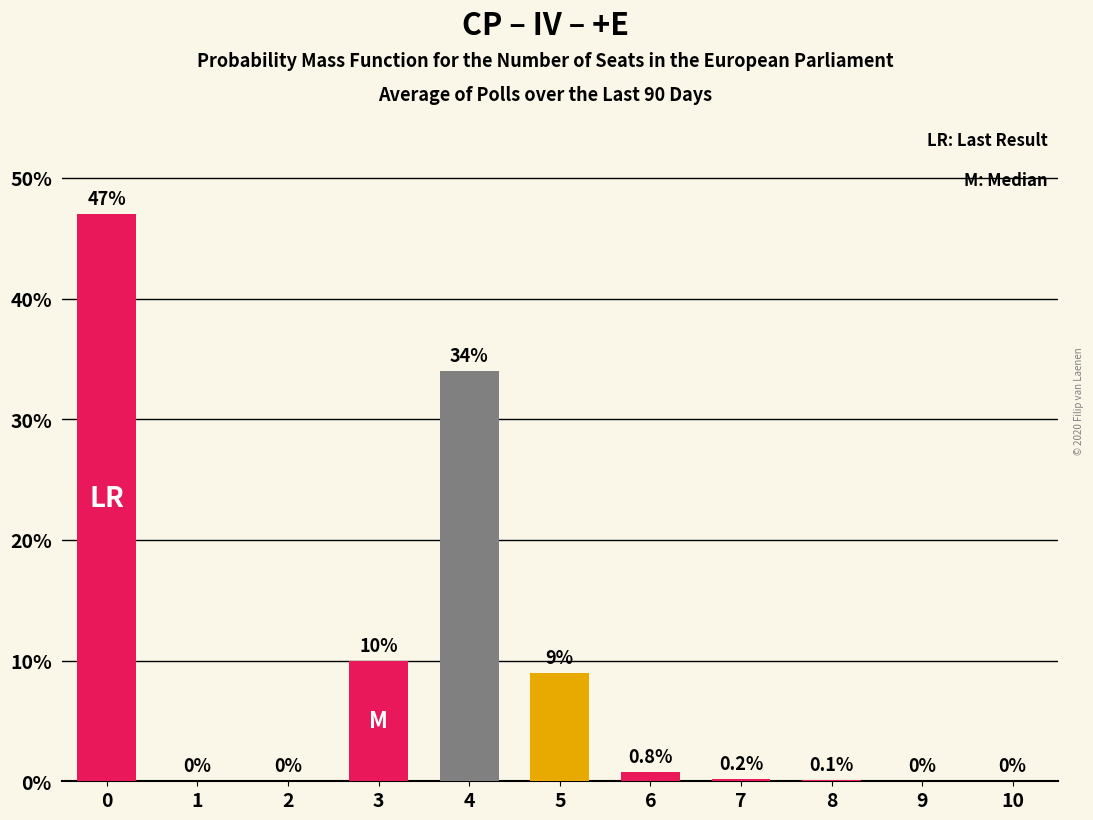

What is the change in value from 3 to 10?

-10.0